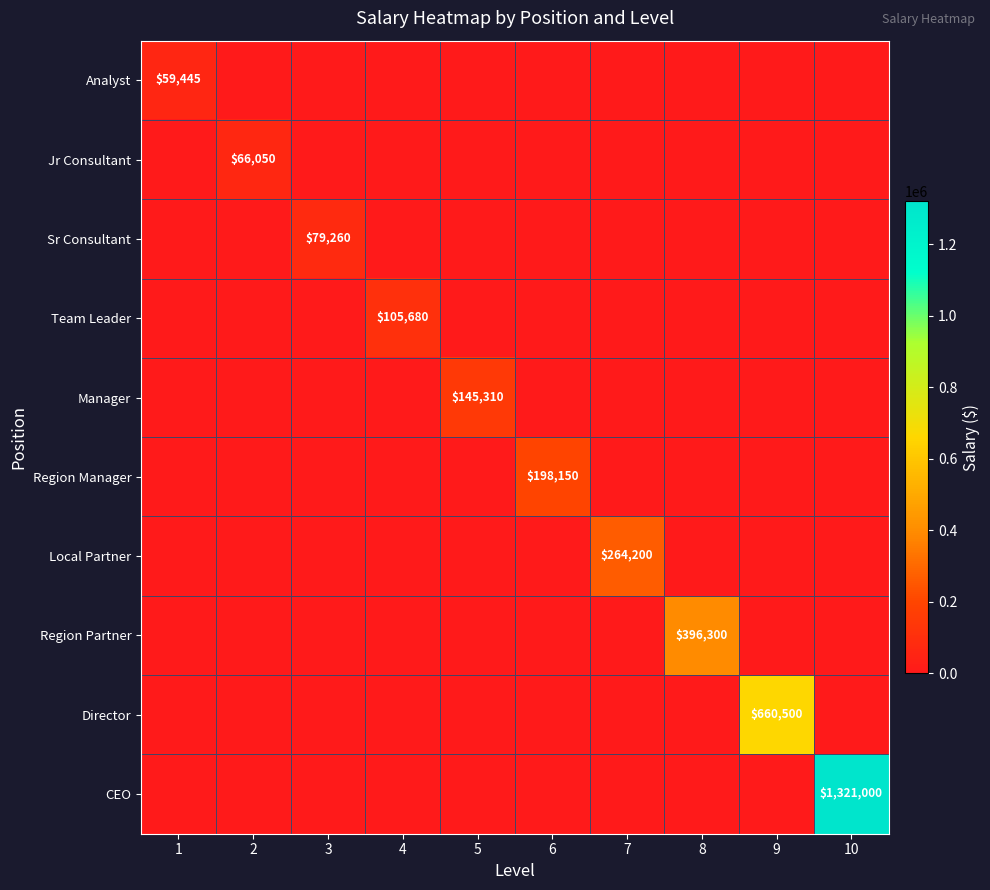

What is the difference between the highest and lowest values at 7?

264200